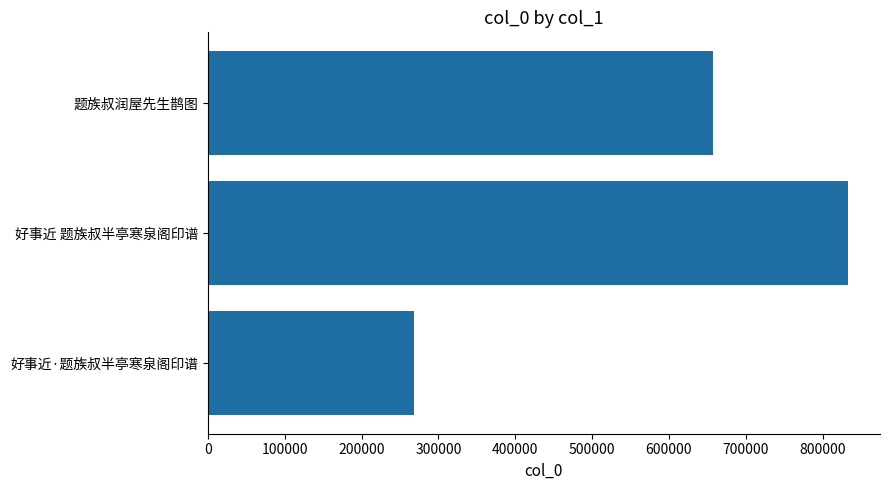

The value at 好事近 题族叔半亭寒泉阁印谱 is 833046. True or false?

True